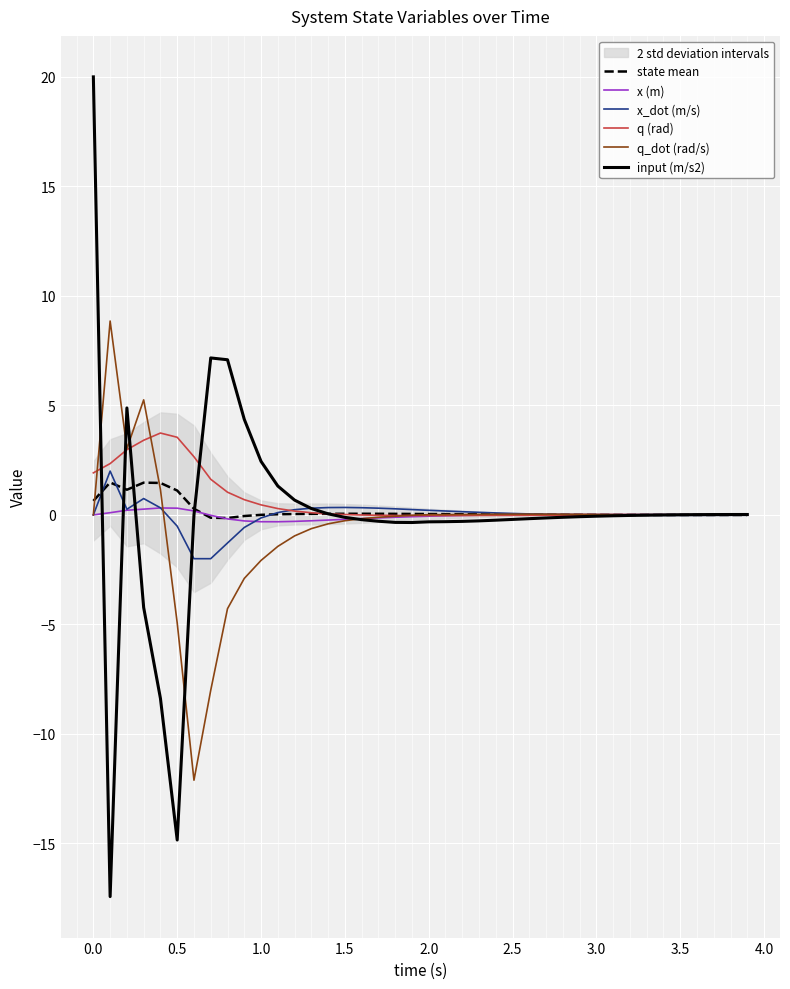

The q (rad) series shows 0.0 at 3.5. True or false?

True